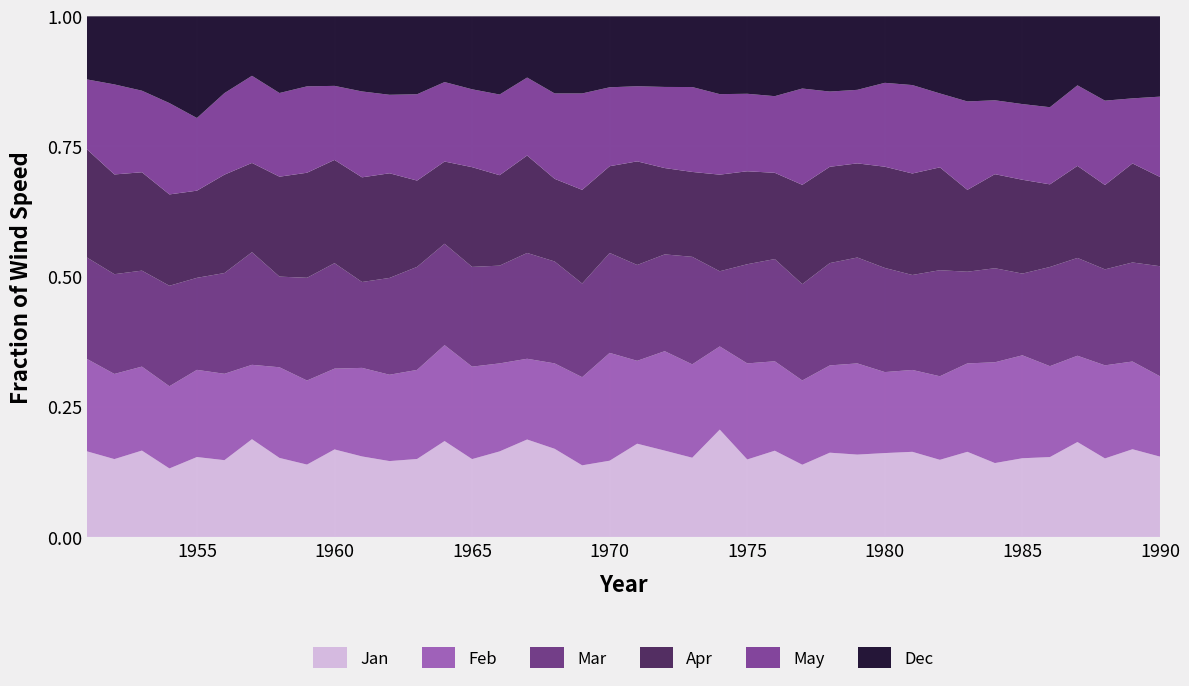

Reading left to right, list all the values displayed in this chart.

Jan: 1951=3.8	1952=3.2	1953=3.6	1954=3.0	1955=3.3	1956=3.2	1957=4.6	1958=3.4	1959=3.1	1960=3.9	1961=3.0	1962=2.9	1963=2.8	1964=3.5	1965=3.2	1966=3.5	1967=3.5	1968=3.2	1969=2.6	1970=2.9	1971=3.6	1972=3.3	1973=2.8	1974=4.0	1975=2.5	1976=2.7	1977=2.4	1978=2.8	1979=2.8	1980=2.9	1981=2.6	1982=2.4	1983=2.6	1984=2.2	1985=2.6	1986=2.9	1987=3.3	1988=2.7	1989=3.1	1990=2.7
Feb: 1951=4.1	1952=3.5	1953=3.5	1954=3.6	1955=3.6	1956=3.6	1957=3.5	1958=3.9	1959=3.6	1960=3.6	1961=3.3	1962=3.3	1963=3.2	1964=3.5	1965=3.8	1966=3.6	1967=2.9	1968=3.1	1969=3.2	1970=4.1	1971=3.2	1972=3.8	1973=3.3	1974=3.1	1975=3.1	1976=2.8	1977=2.8	1978=2.9	1979=3.1	1980=2.8	1981=2.5	1982=2.6	1983=2.7	1984=3.0	1985=3.4	1986=3.3	1987=3.0	1988=3.2	1989=3.1	1990=2.7
Mar: 1951=4.5	1952=4.1	1953=4.0	1954=4.4	1955=3.8	1956=4.2	1957=5.3	1958=3.9	1959=4.4	1960=4.7	1961=3.2	1962=3.7	1963=3.7	1964=3.7	1965=4.1	1966=4.0	1967=3.8	1968=3.7	1969=3.4	1970=3.8	1971=3.7	1972=3.7	1973=3.8	1974=2.8	1975=3.2	1976=3.2	1977=3.2	1978=3.4	1979=3.6	1980=3.6	1981=2.9	1982=3.3	1983=2.8	1984=2.8	1985=2.7	1986=3.6	1987=3.4	1988=3.3	1989=3.5	1990=3.7
Apr: 1951=4.8	1952=4.1	1953=4.1	1954=4.0	1955=3.6	1956=4.1	1957=4.2	1958=4.3	1959=4.5	1960=4.6	1961=3.9	1962=4.0	1963=3.1	1964=3.0	1965=4.1	1966=3.7	1967=3.5	1968=3.0	1969=3.4	1970=3.3	1971=4.0	1972=3.3	1973=3.0	1974=3.6	1975=3.0	1976=2.7	1977=3.3	1978=3.2	1979=3.2	1980=3.5	1981=3.1	1982=3.2	1983=2.5	1984=2.8	1985=3.1	1986=3.0	1987=3.2	1988=2.9	1989=3.5	1990=3.0
May: 1951=3.1	1952=3.7	1953=3.4	1954=4.0	1955=3.0	1956=3.4	1957=4.1	1958=3.6	1959=3.7	1960=3.3	1961=3.2	1962=3.0	1963=3.1	1964=2.9	1965=3.2	1966=3.3	1967=2.8	1968=3.1	1969=3.5	1970=3.0	1971=2.9	1972=3.1	1973=3.0	1974=3.0	1975=2.5	1976=2.4	1977=3.2	1978=2.5	1979=2.5	1980=2.9	1981=2.7	1982=2.3	1983=2.7	1984=2.2	1985=2.5	1986=2.8	1987=2.8	1988=2.9	1989=2.3	1990=2.7
Dec: 1951=2.8	1952=2.8	1953=3.1	1954=3.8	1955=4.2	1956=3.2	1957=2.8	1958=3.3	1959=3.0	1960=3.1	1961=2.8	1962=3.0	1963=2.8	1964=2.4	1965=3.0	1966=3.2	1967=2.2	1968=2.8	1969=2.8	1970=2.7	1971=2.7	1972=2.7	1973=2.5	1974=2.9	1975=2.5	1976=2.5	1977=2.4	1978=2.5	1979=2.5	1980=2.3	1981=2.1	1982=2.4	1983=2.6	1984=2.5	1985=2.9	1986=3.3	1987=2.4	1988=2.9	1989=2.9	1990=2.7